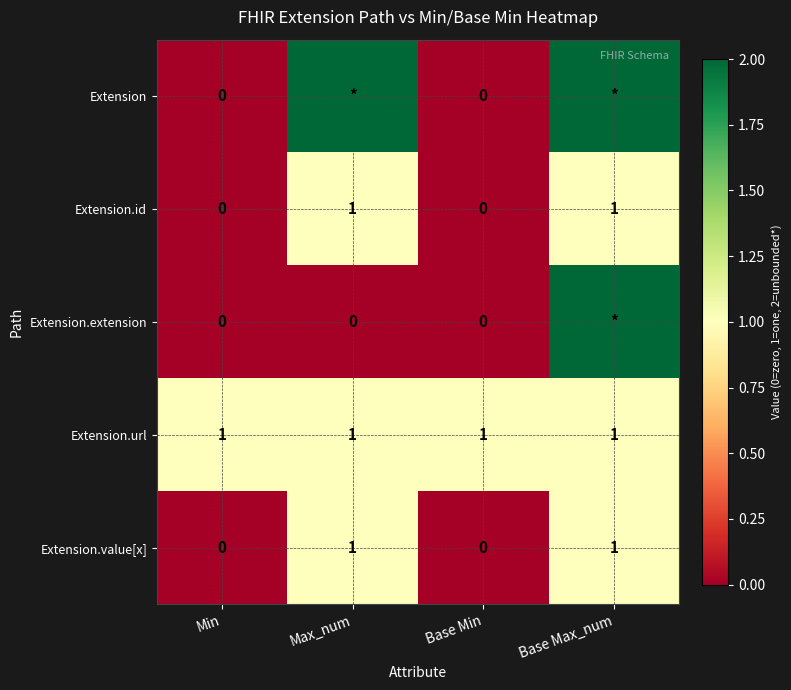

At which category is the sum across all series the highest?

Base Max_num